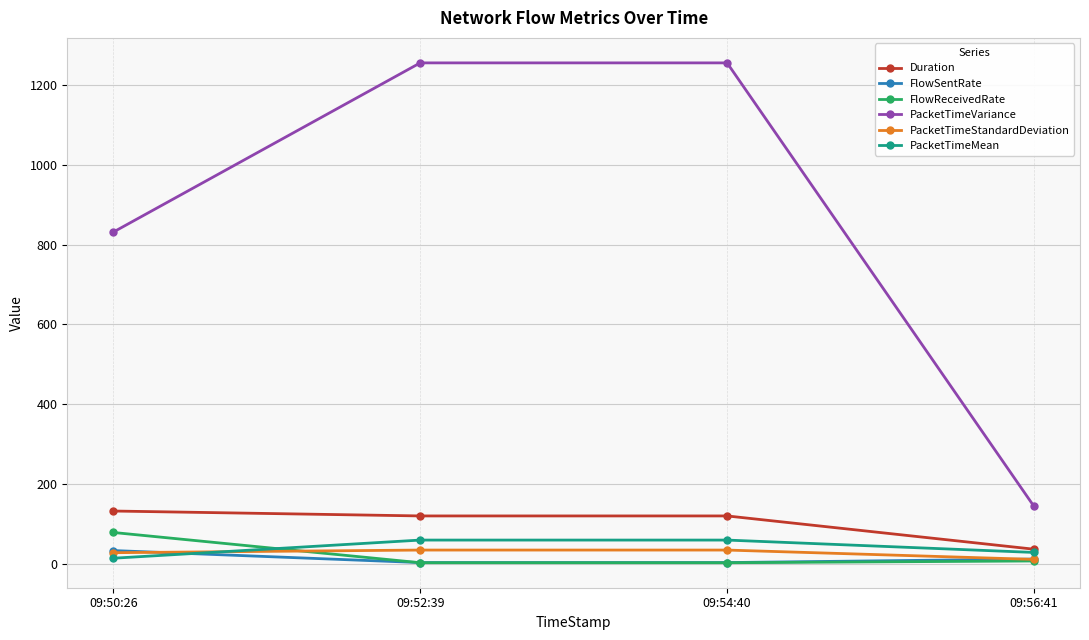

True or false: PacketTimeVariance and PacketTimeStandardDeviation cross at least once.

False